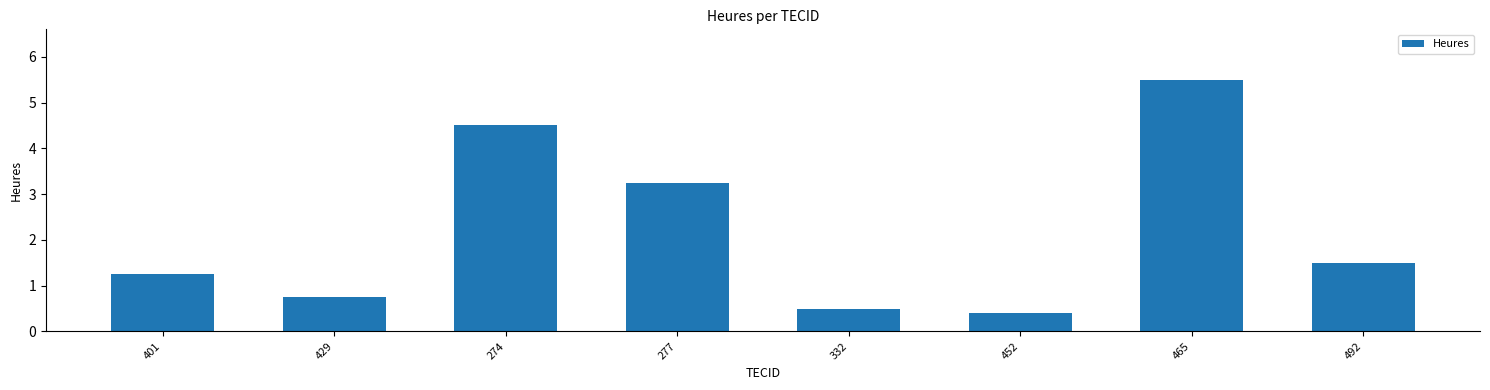

At which label is the value closest to 2?

492